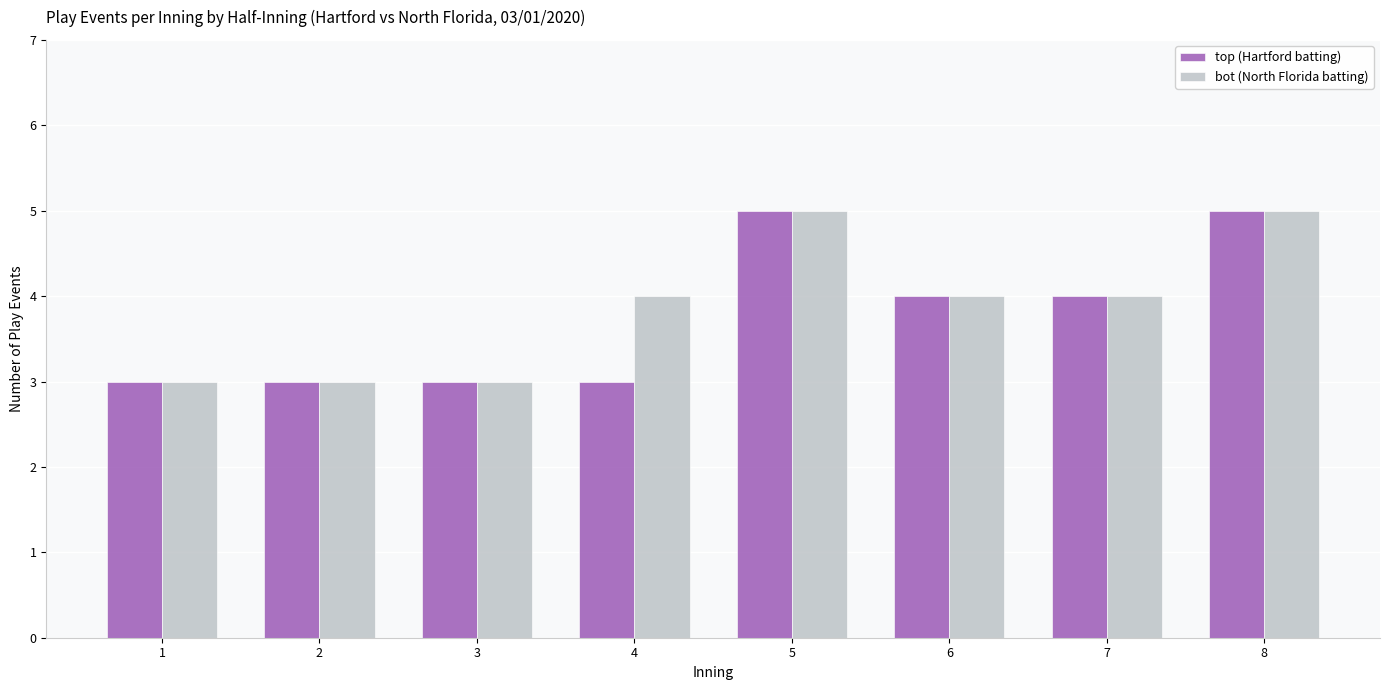

Are the bars horizontal?

No